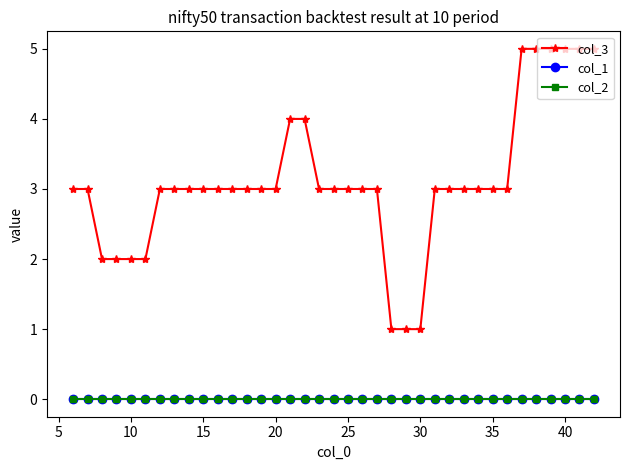

Which series has the largest total across all categories?

col_3